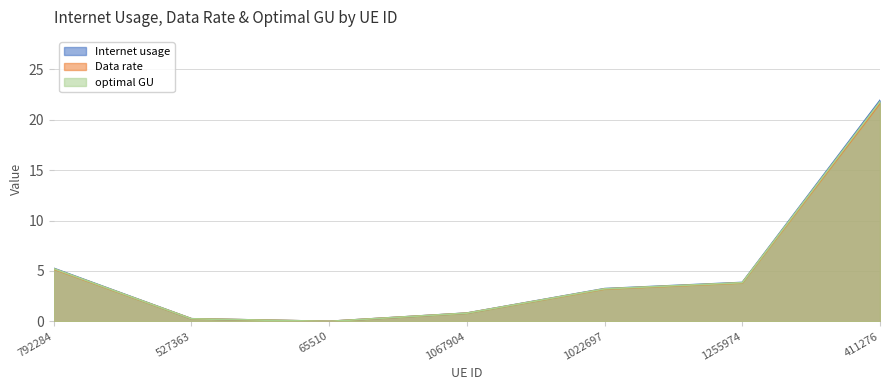

What is the sum of the Data rate values at 527363 and 65510?

0.3